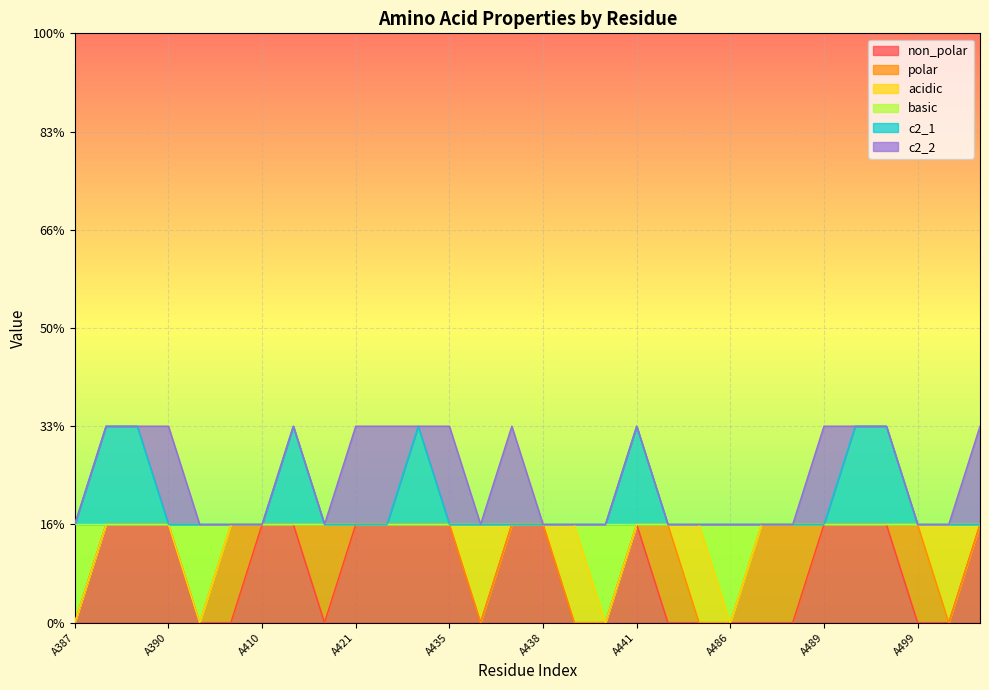

Does the chart display data point markers on the line(s)?

No